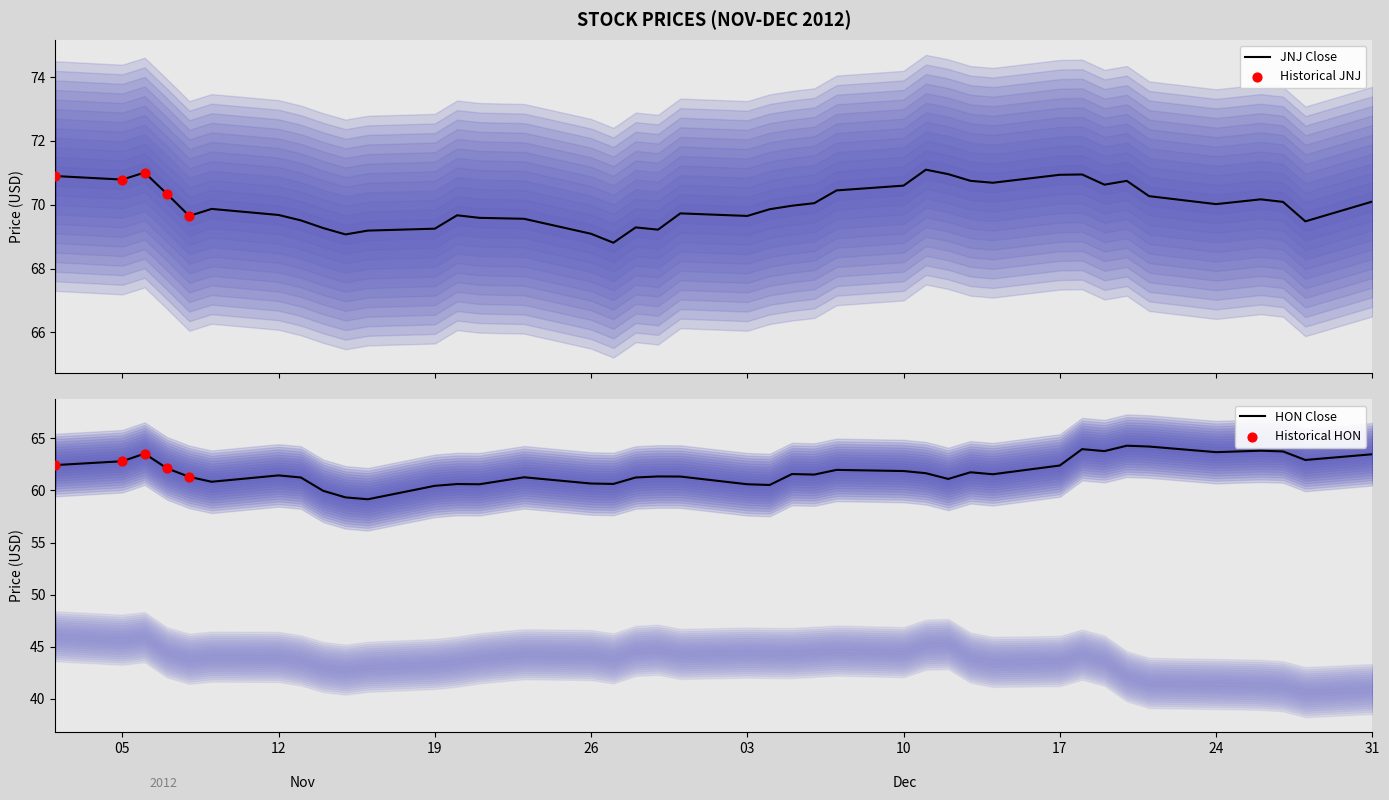

Which series has the widest spread of Y values?

HON_CLOSE